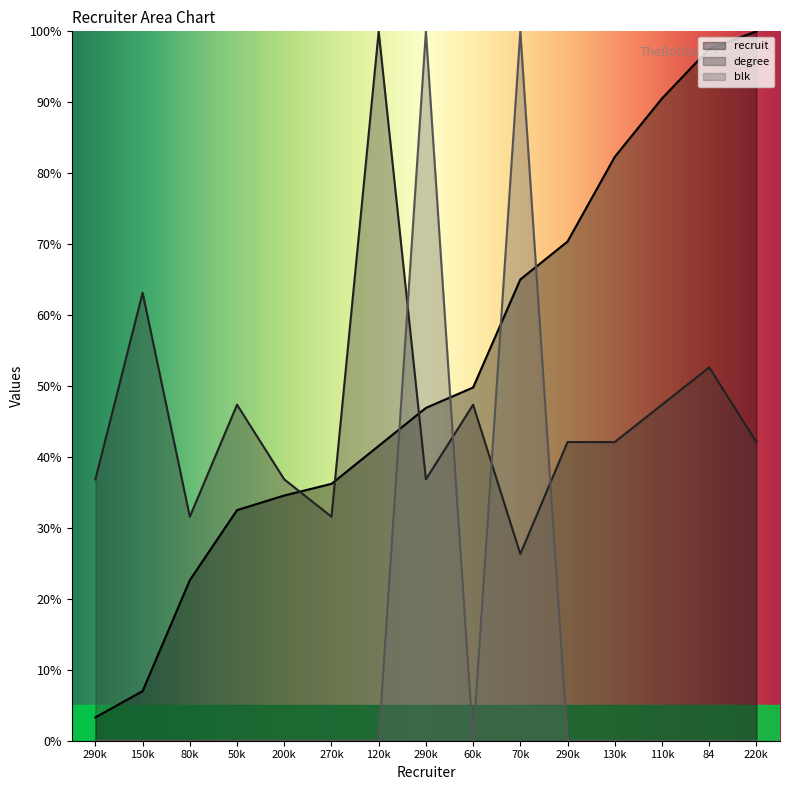

Is it true that degree equals 62.8 at 290k?

False